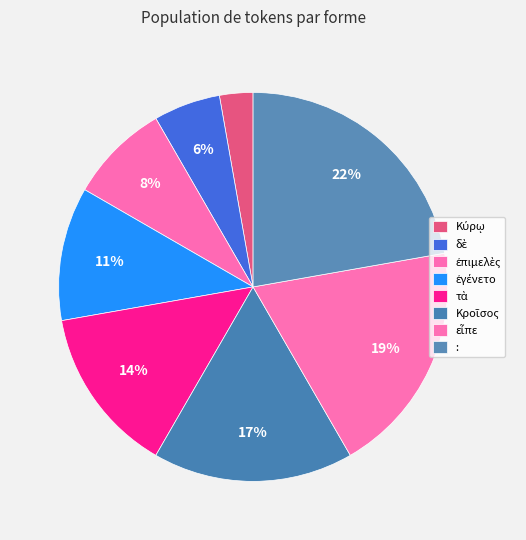

Which has a higher value, ἐπιμελὲς or δὲ?

ἐπιμελὲς